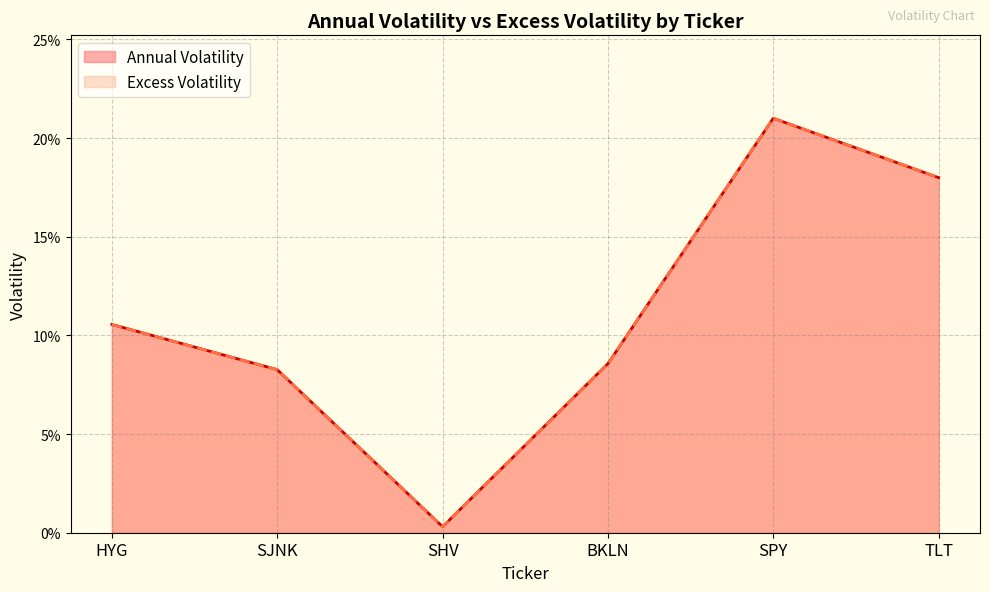

True or false: Excess Volatility and Annual Volatility cross at least once.

False